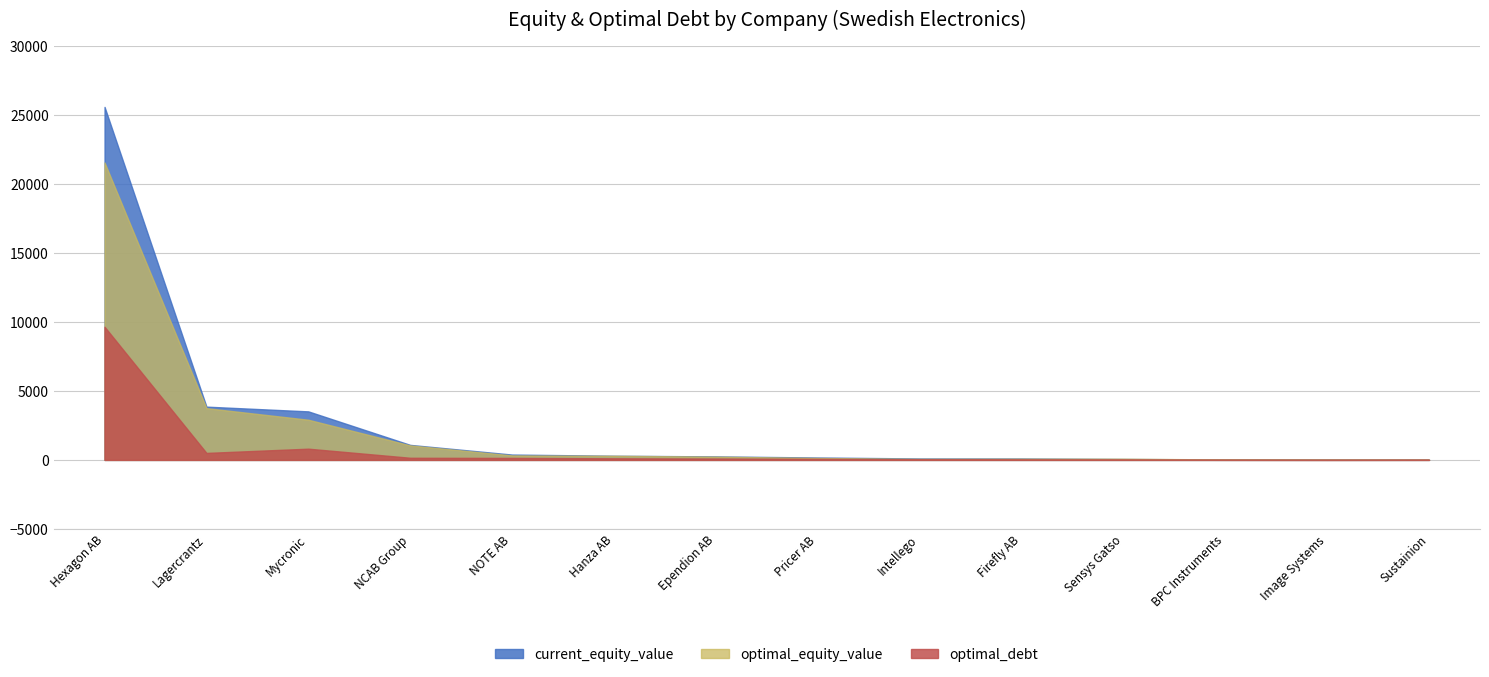

What is the difference between the highest and lowest values at Image Systems?

22.9